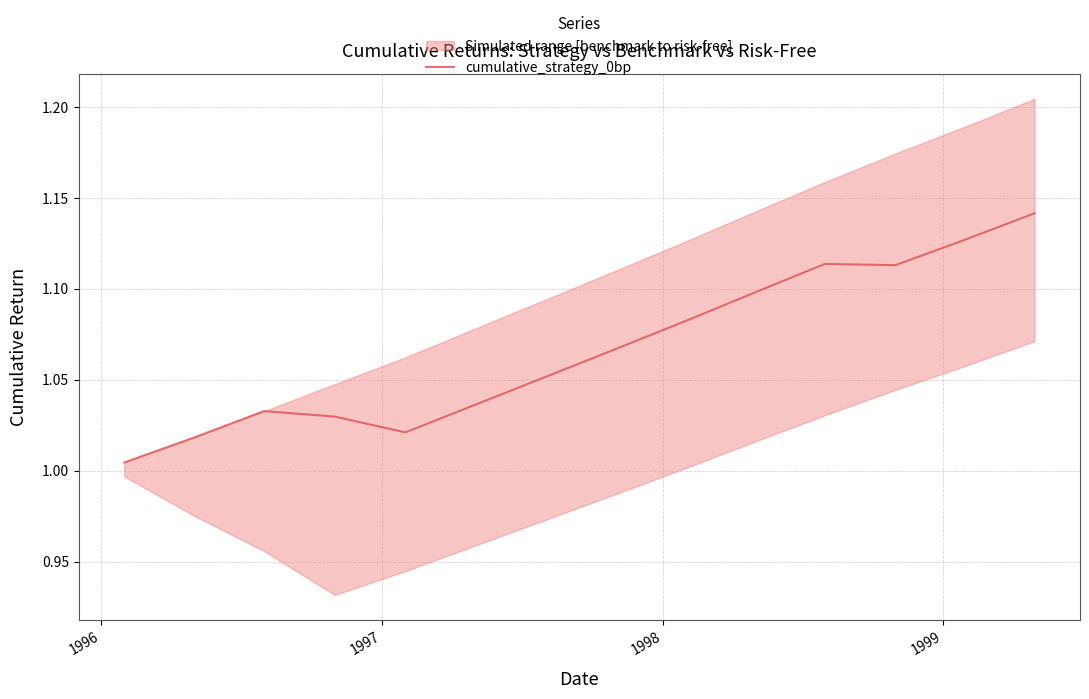

The value at 1998 is 1.8. True or false?

False